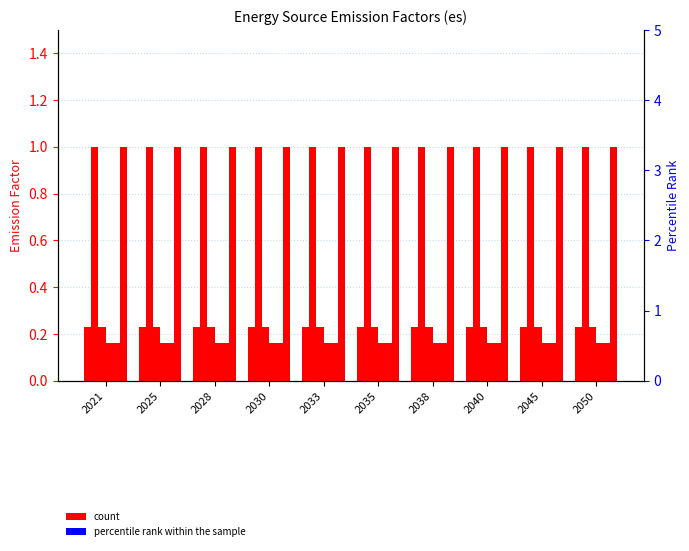

The percentile rank within the sample series shows 0.0 at 2021. True or false?

True